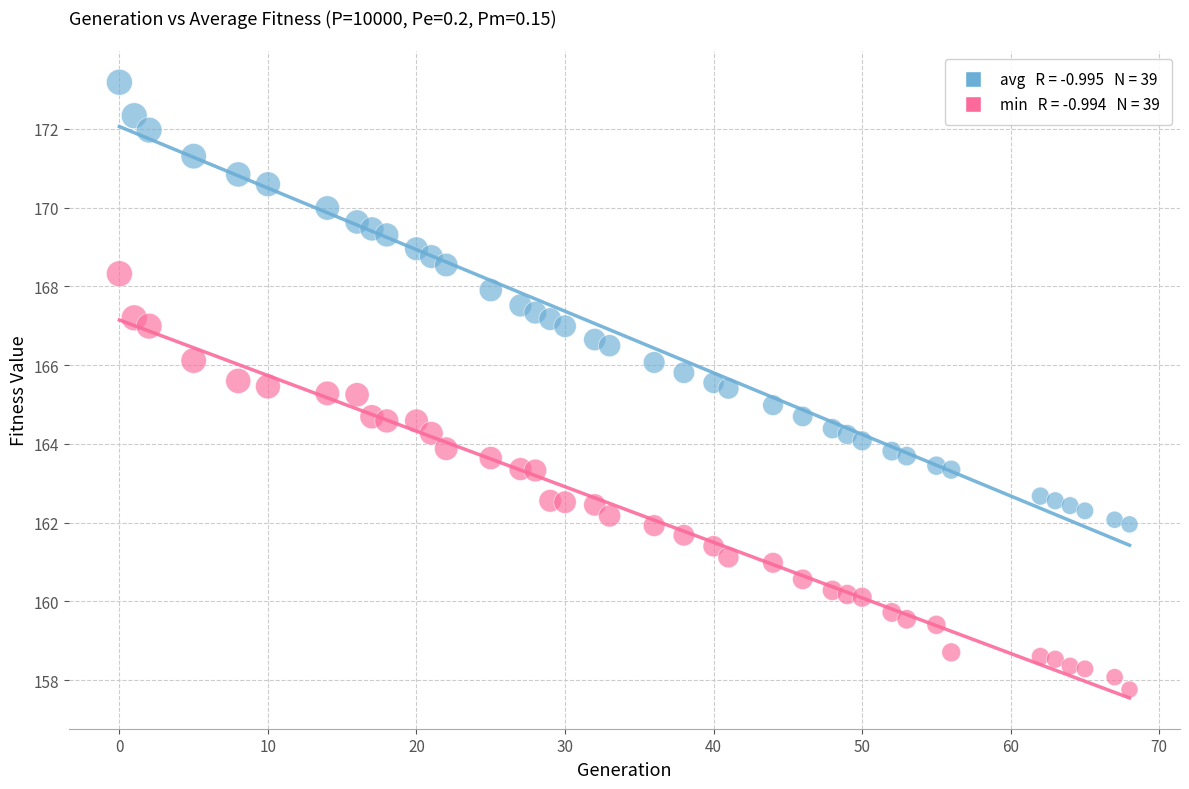

Across all data points, what is the range of Y values (max minus min)?

15.4